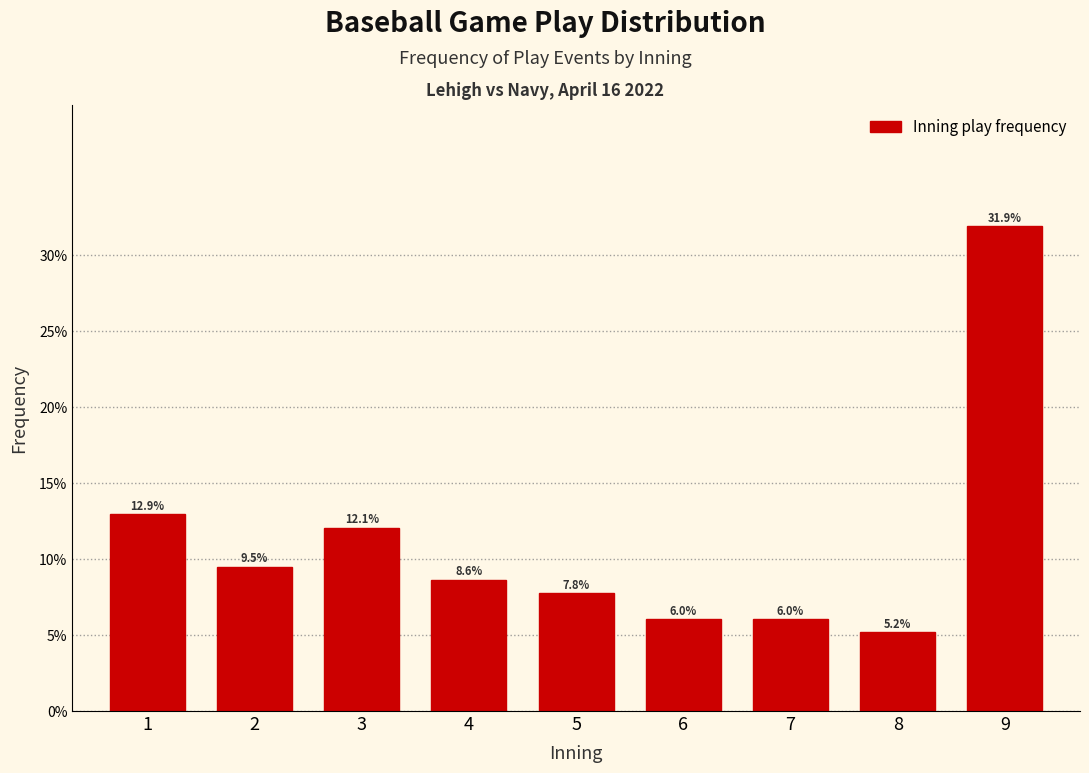

Reading left to right, what are all the values shown in this chart?

1=12.9	2=9.5	3=12.1	4=8.6	5=7.8	6=6.0	7=6.0	8=5.2	9=31.9